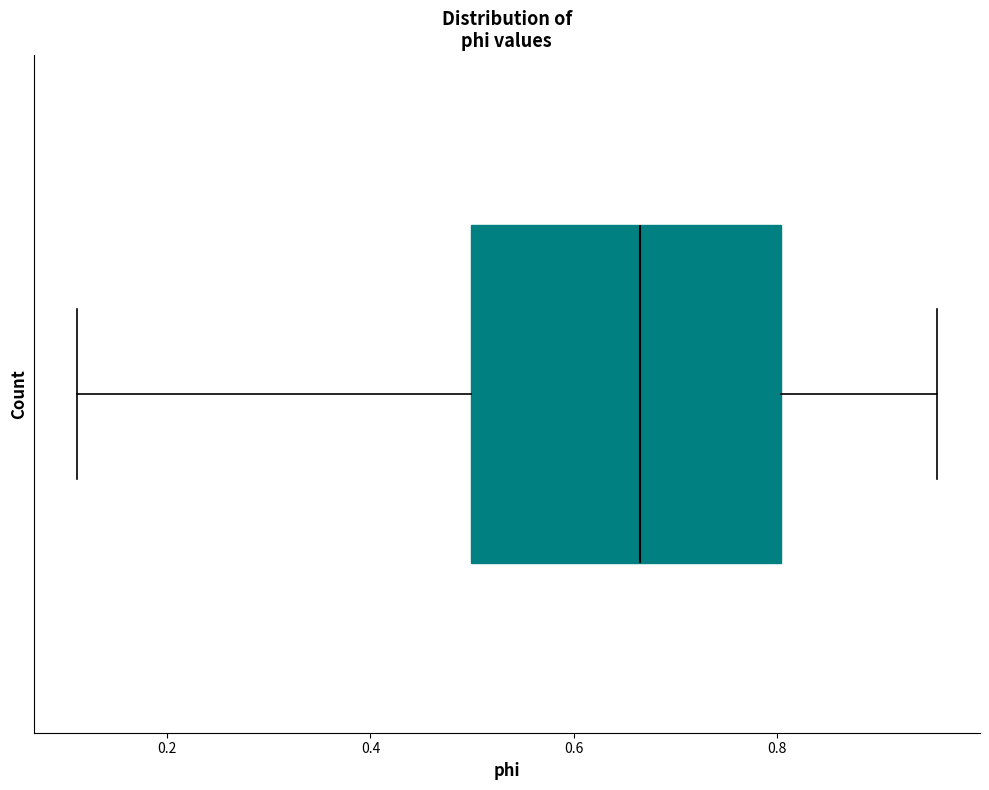

Where is the left edge of the box on the x-axis? The values are not printed on the chart, so give them approximately, as read against the axis.

0.50